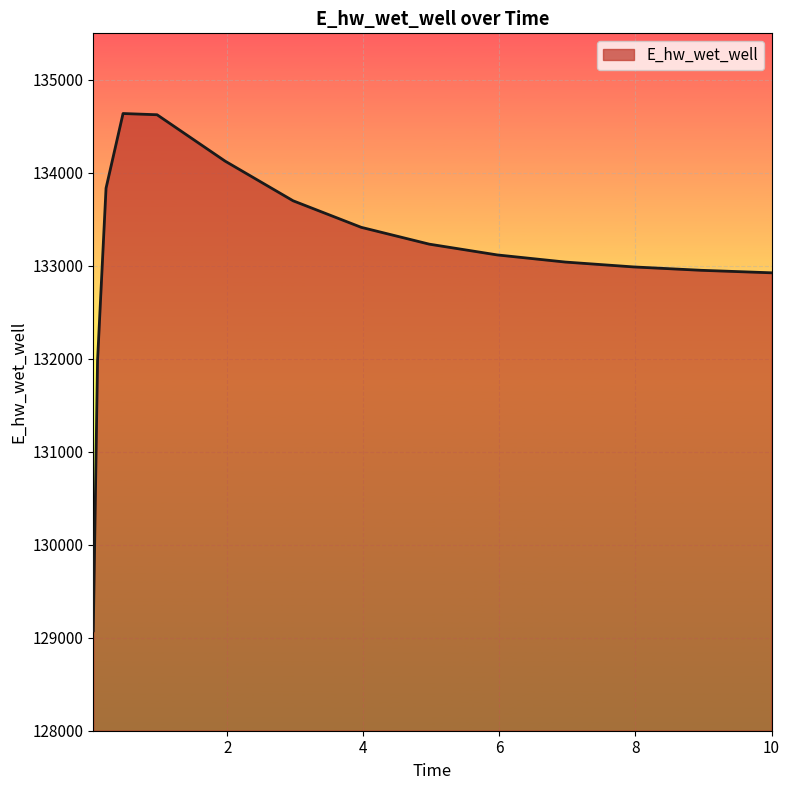

What is the maximum value shown in the chart?

134637.6